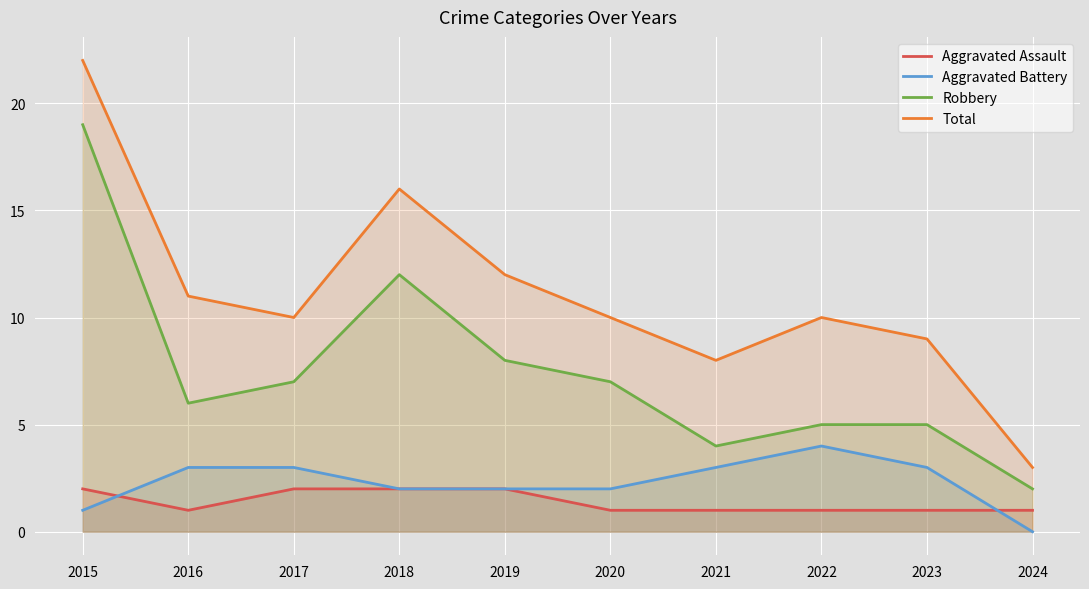

How many lines are shown in the chart?

4